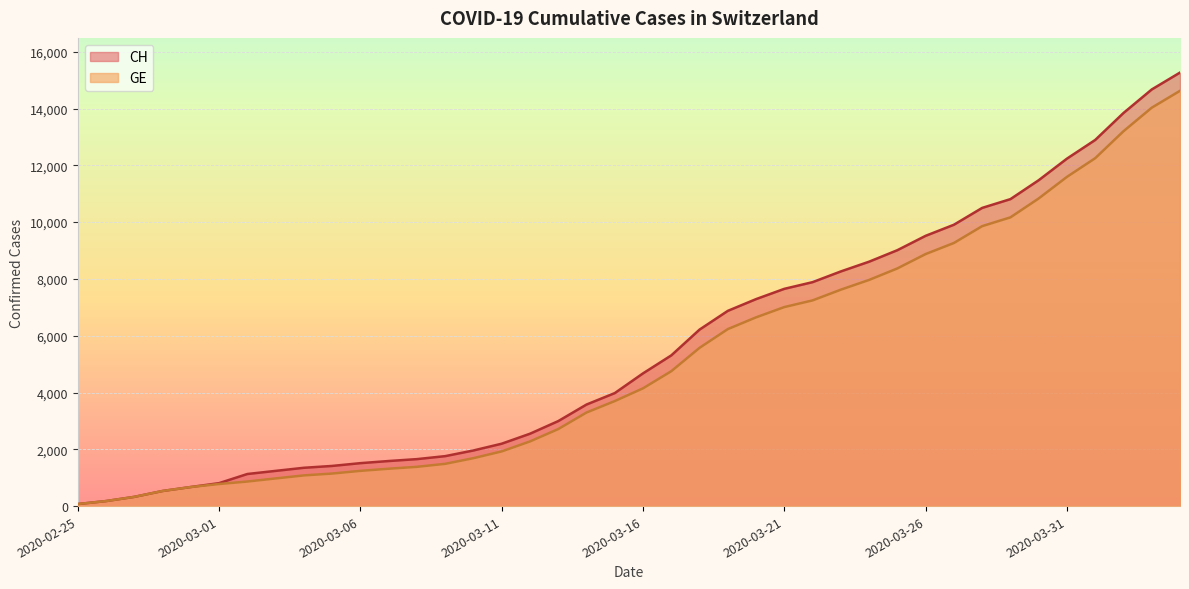

Reading right to left, extract all data points from this chart.

CH: 2020-04-04=15267	2020-04-03=14672	2020-04-02=13843	2020-04-01=12894	2020-03-31=12236	2020-03-30=11476	2020-03-29=10810	2020-03-28=10501	2020-03-27=9908	2020-03-26=9518	2020-03-25=9012	2020-03-24=8607	2020-03-23=8264	2020-03-22=7886	2020-03-21=7651	2020-03-20=7289	2020-03-19=6875	2020-03-18=6215	2020-03-17=5307	2020-03-16=4674	2020-03-15=3979	2020-03-14=3576	2020-03-13=2993	2020-03-12=2548	2020-03-11=2197	2020-03-10=1959	2020-03-09=1759	2020-03-08=1654	2020-03-07=1587	2020-03-06=1512	2020-03-05=1414	2020-03-04=1349	2020-03-03=1240	2020-03-02=1130	2020-03-01=808	2020-02-29=672	2020-02-28=532	2020-02-27=325	2020-02-26=177	2020-02-25=72
GE: 2020-04-04=14625	2020-04-03=14030	2020-04-02=13201	2020-04-01=12252	2020-03-31=11594	2020-03-30=10834	2020-03-29=10168	2020-03-28=9859	2020-03-27=9266	2020-03-26=8876	2020-03-25=8370	2020-03-24=7965	2020-03-23=7622	2020-03-22=7244	2020-03-21=7009	2020-03-20=6647	2020-03-19=6233	2020-03-18=5573	2020-03-17=4750	2020-03-16=4147	2020-03-15=3698	2020-03-14=3295	2020-03-13=2712	2020-03-12=2277	2020-03-11=1926	2020-03-10=1688	2020-03-09=1488	2020-03-08=1383	2020-03-07=1316	2020-03-06=1241	2020-03-05=1146	2020-03-04=1081	2020-03-03=974	2020-03-02=865	2020-03-01=778	2020-02-29=672	2020-02-28=532	2020-02-27=325	2020-02-26=177	2020-02-25=72